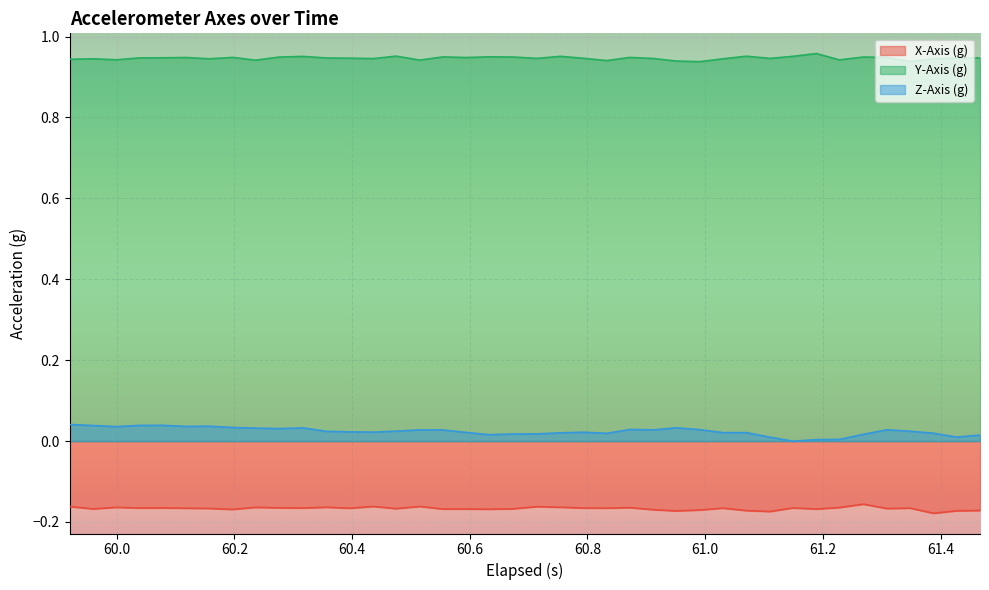

What are all the series names shown in the legend?

X-Axis (g), Y-Axis (g), Z-Axis (g)